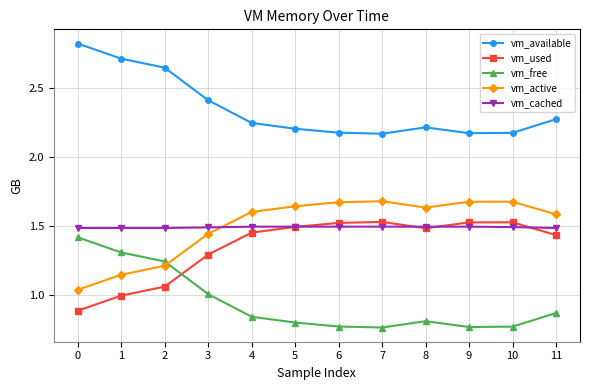

How many categories are shown in the chart?

12